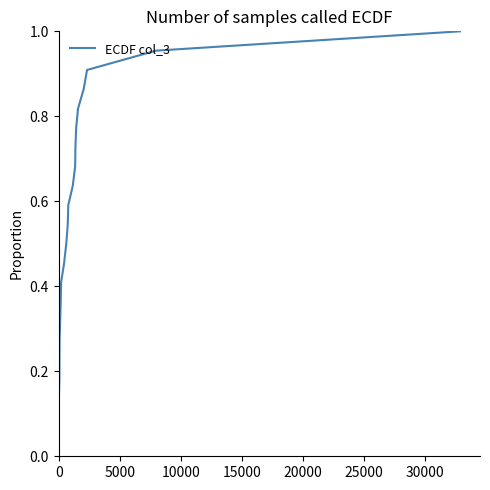

Reading left to right, extract all data points from this chart.

0.0	0.1	0.1	0.2	0.2	0.3	0.3	0.4	0.4	0.5	0.5	0.5	0.6	0.6	0.7	0.7	0.8	0.8	0.9	0.9	1.0	1.0